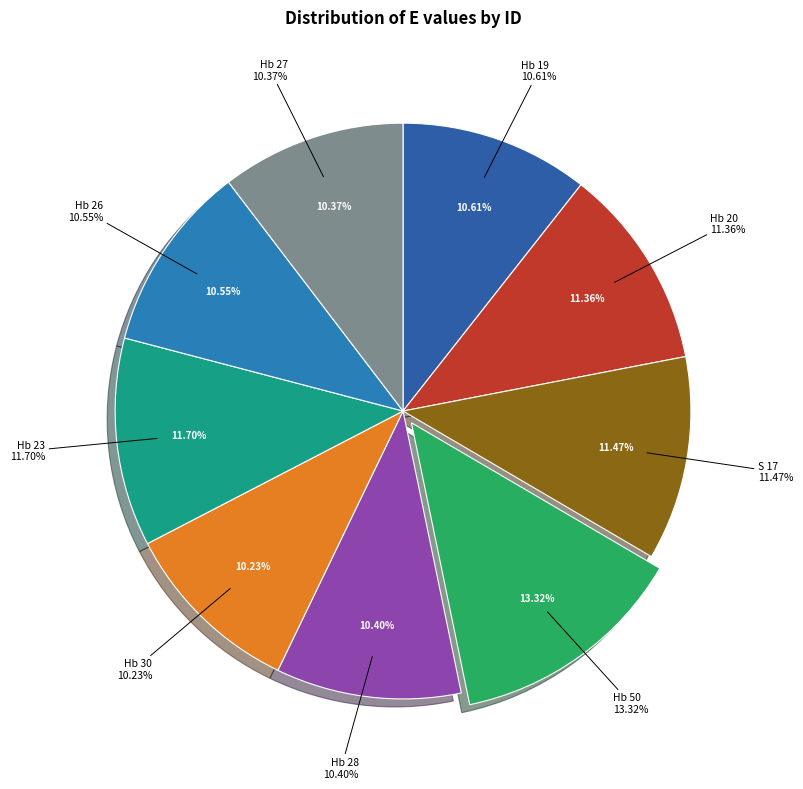

How many segments does this pie chart have?

9